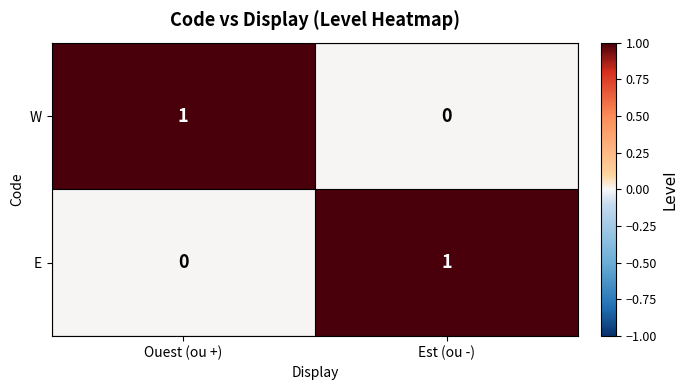

Reading left to right, extract all data points from this chart.

W: 1	0
E: 0	1